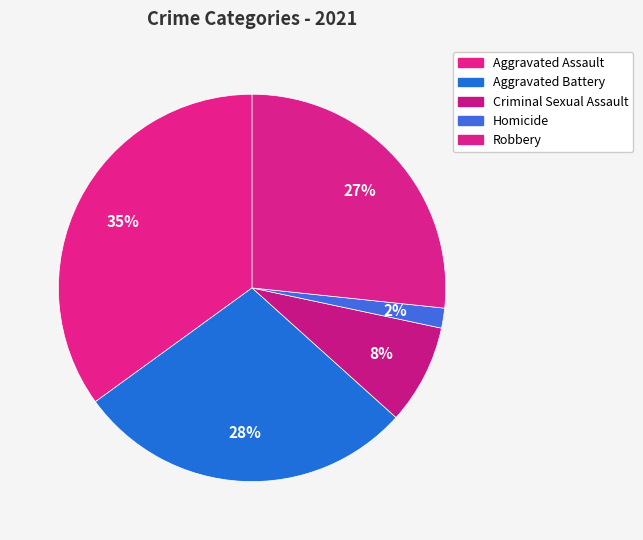

How many slices are in this pie chart?

5